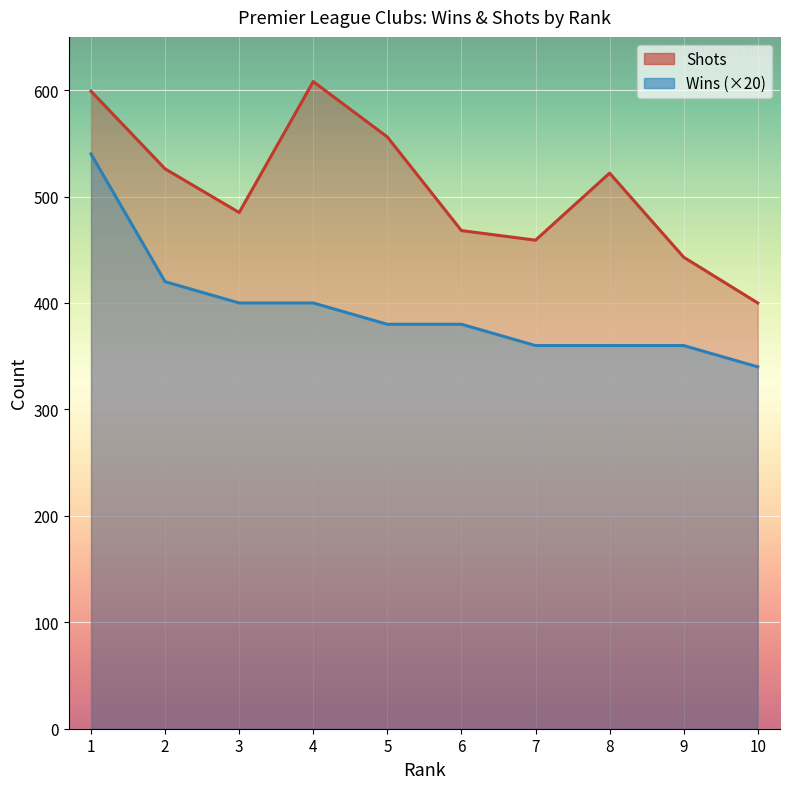

What is the sum of all Shots values?

5066